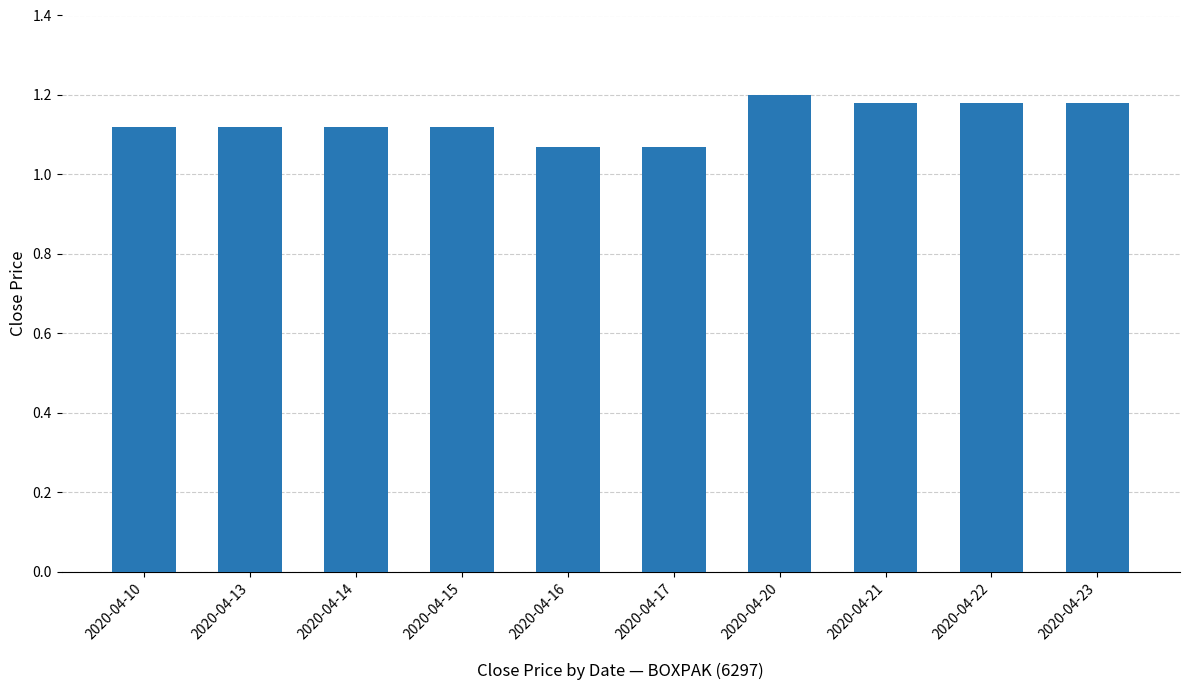

How many categories are shown in the chart?

10